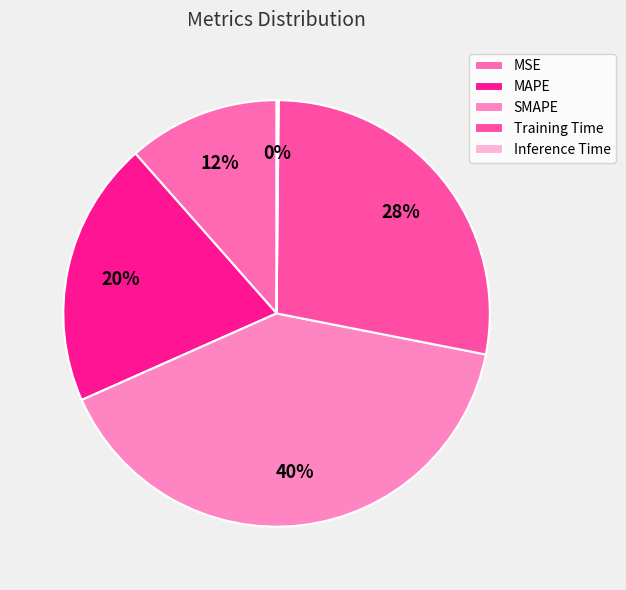

True or false: Inference Time accounts for 0% of the total.

True